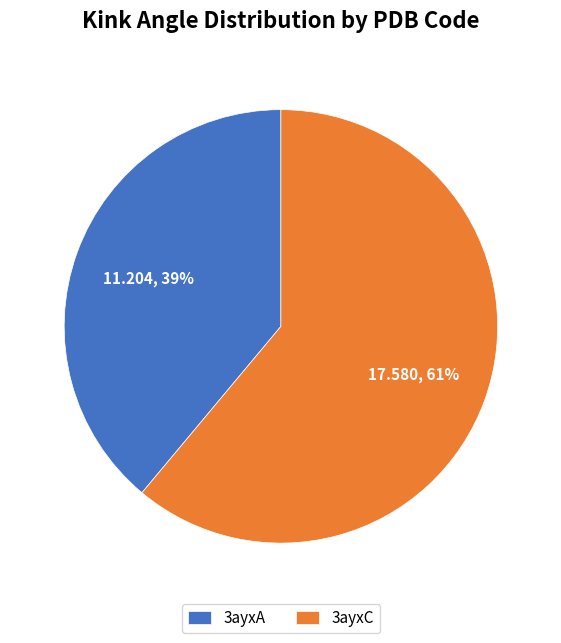

Rank the categories by value from highest to lowest.

3ayxC, 3ayxA